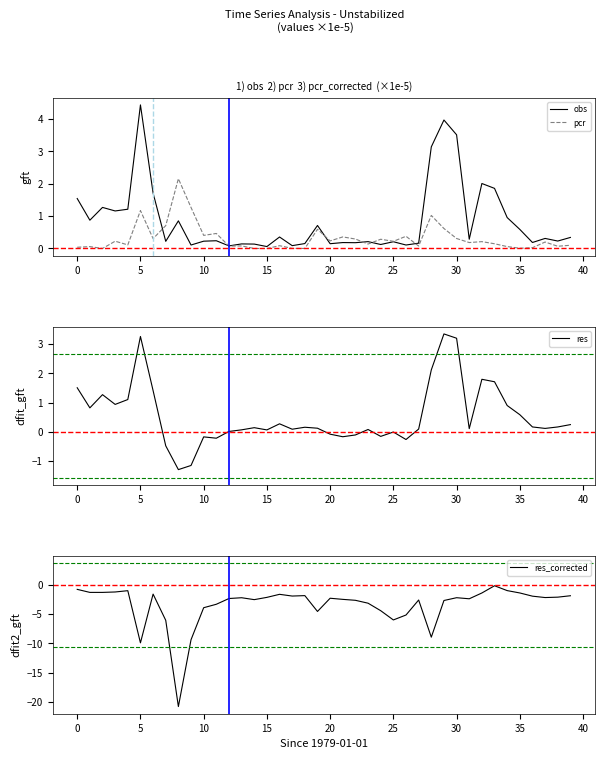

Which category has the lowest value in the pcr series?

14